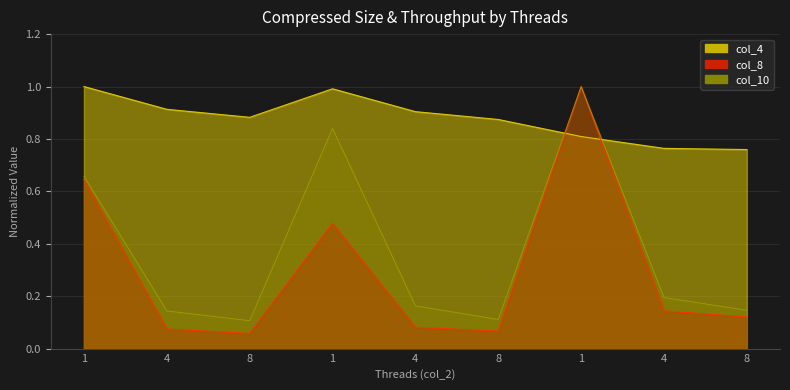

What is the total value across all series at 8?

1.0